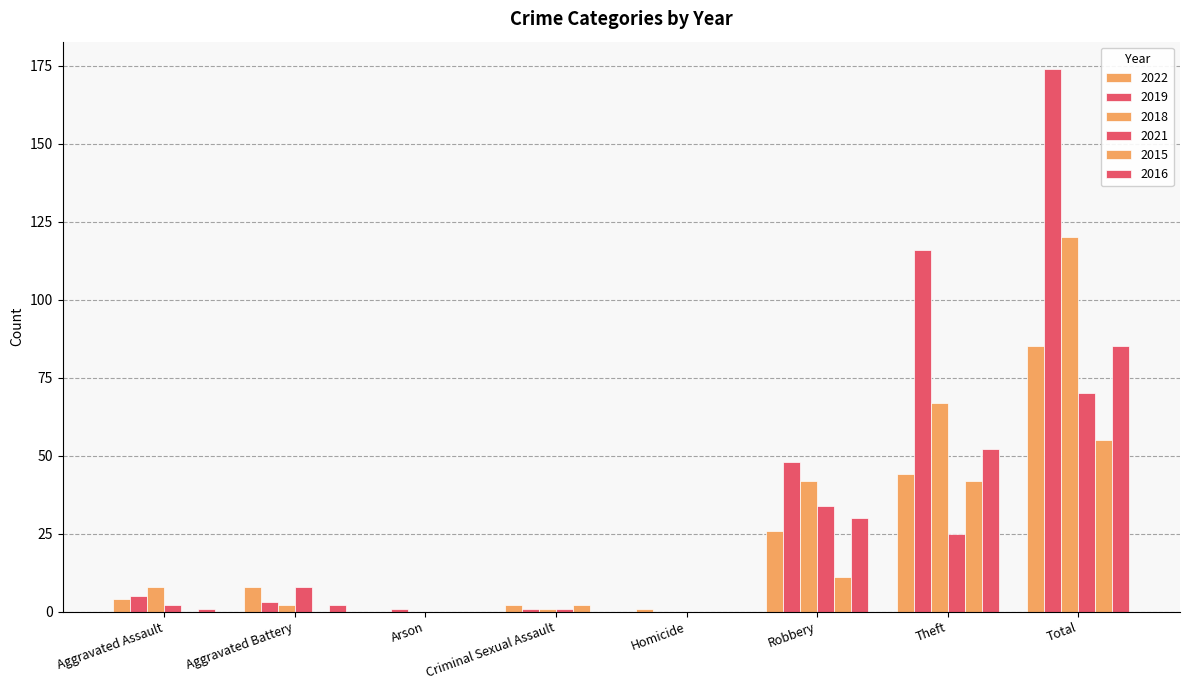

What is the value of the 2018 bar at the 2nd from the left?

2